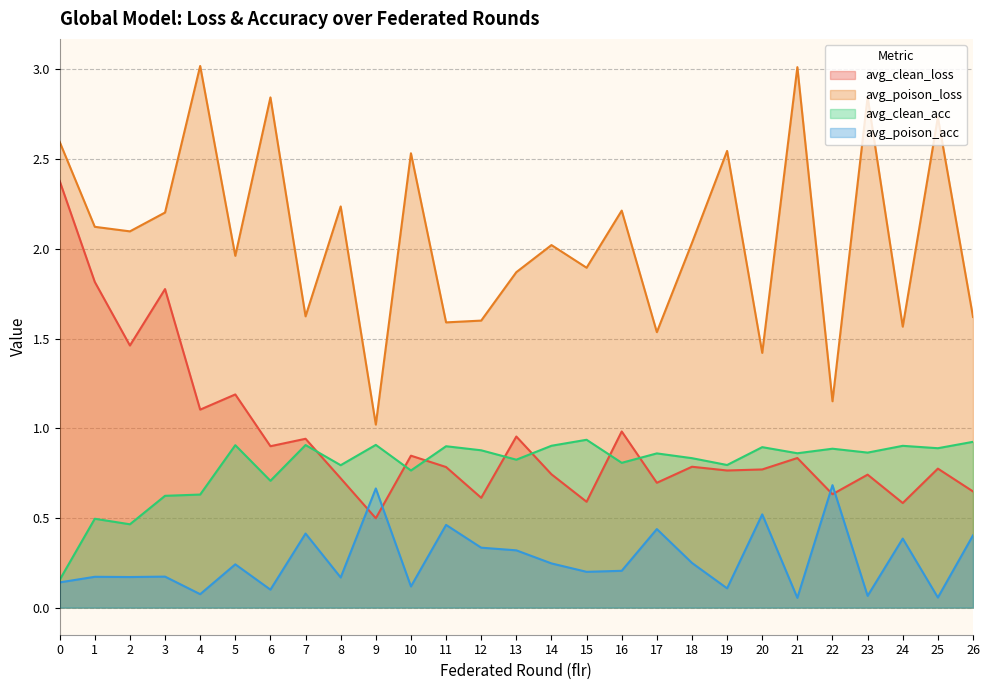

Where is the first local minimum for avg_poison_loss?

2